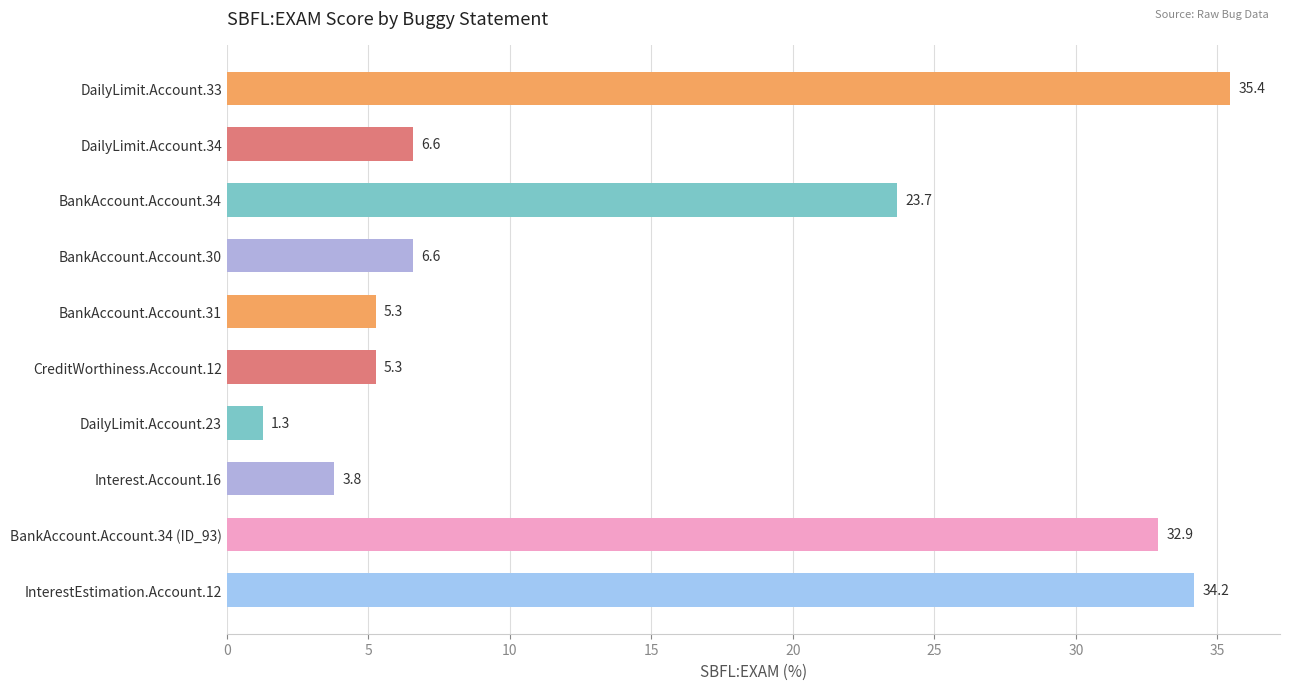

Where is the data nearest to the value 18?

BankAccount.Account.34